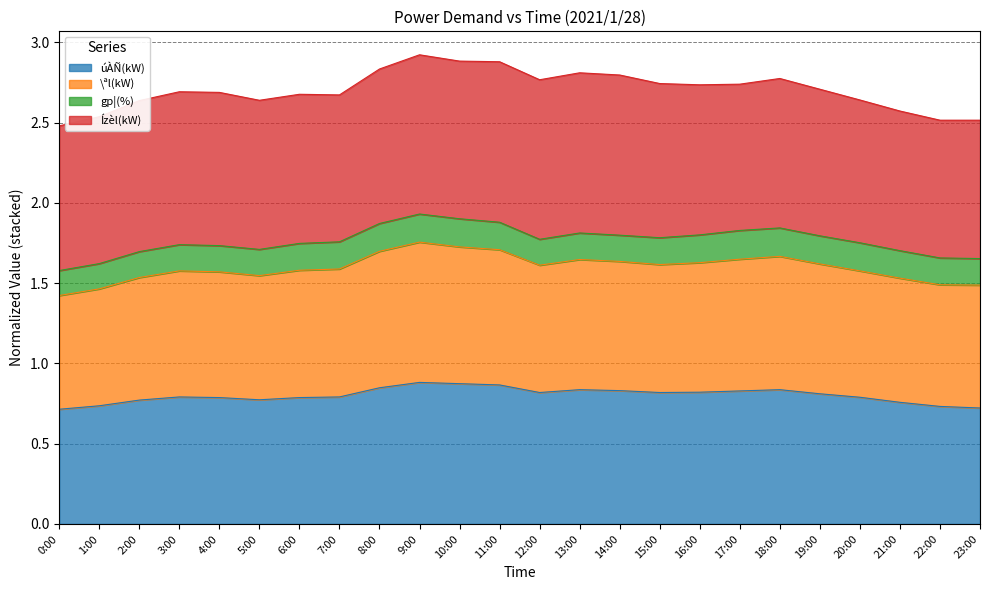

List the labels in order of úÀÑ(kW) value, smallest first.

0:00, 23:00, 22:00, 1:00, 21:00, 2:00, 5:00, 4:00, 6:00, 20:00, 3:00, 7:00, 19:00, 12:00, 15:00, 16:00, 17:00, 14:00, 13:00, 18:00, 8:00, 11:00, 10:00, 9:00